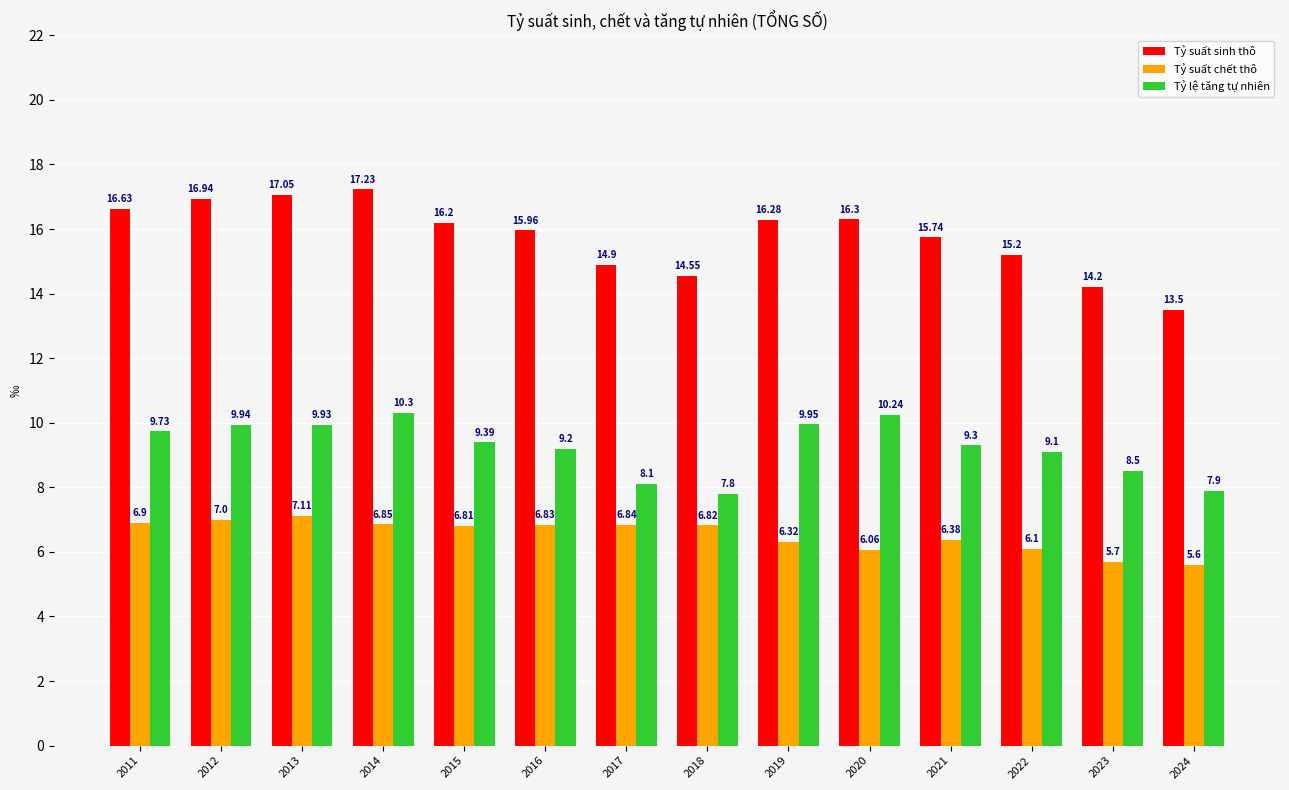

Which series has the widest spread of values?

Tỷ suất sinh thô